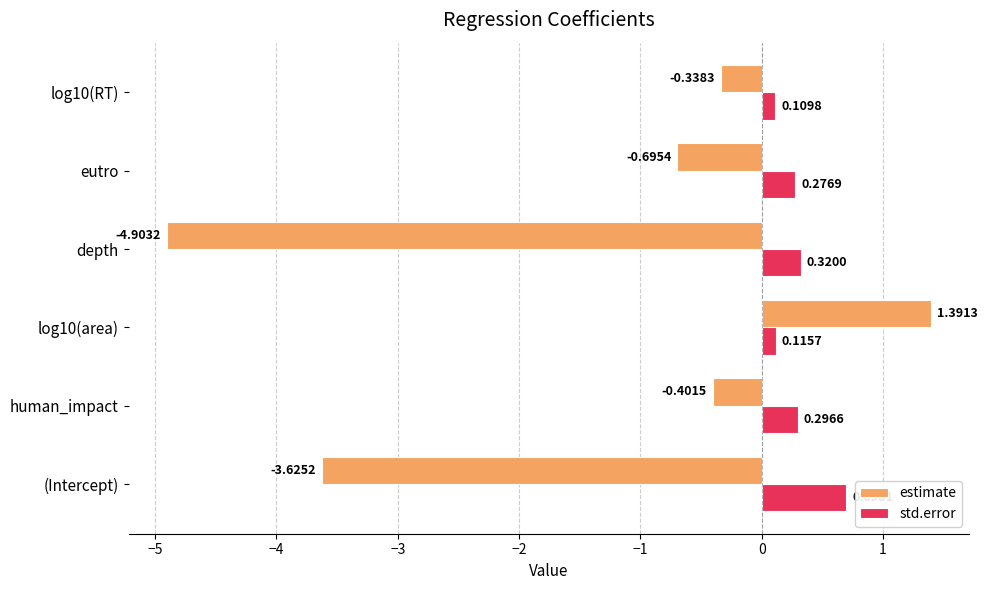

At which category is the sum across all series the highest?

log10(area)